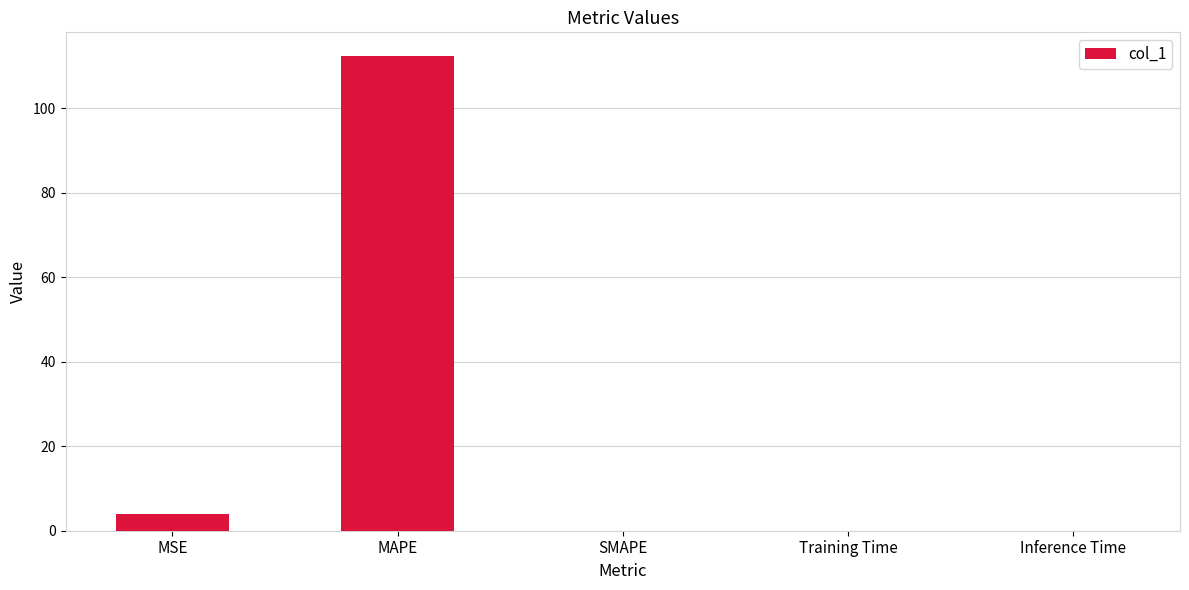

What is the sum of all values?

116.2